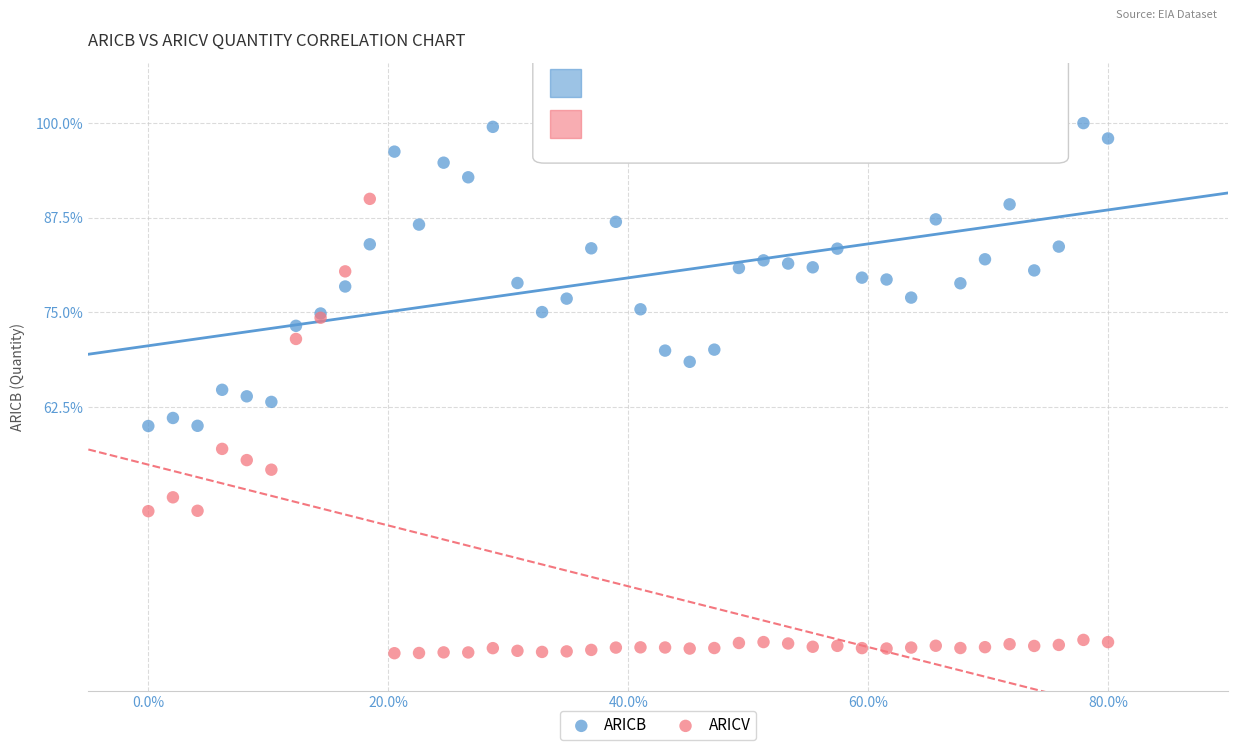

What are all the series names shown in the legend?

ARICB, ARICV